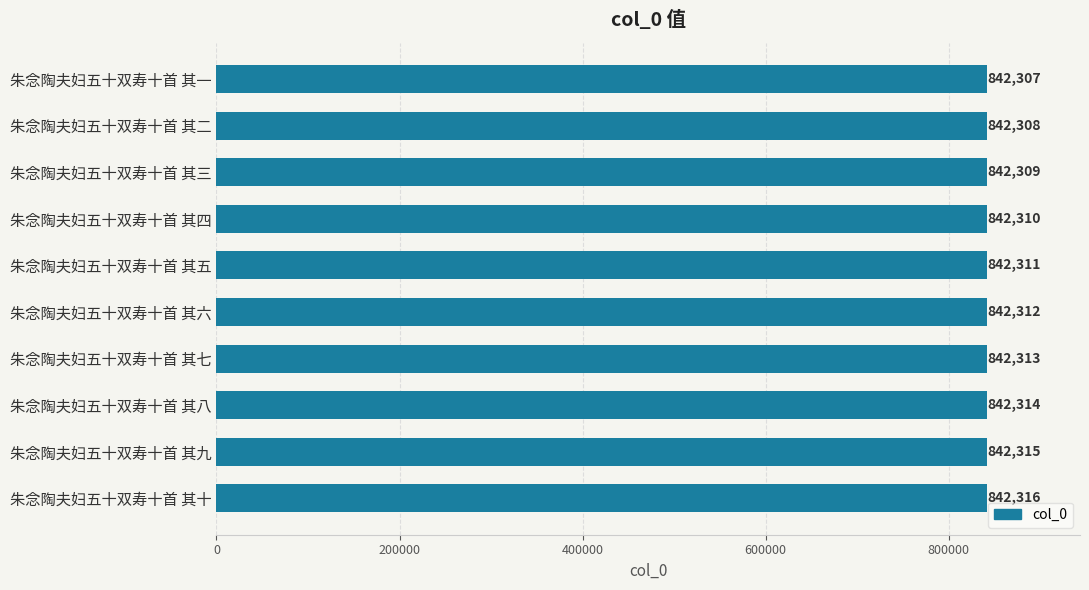

Reading top to bottom, list all the values displayed in this chart.

842307	842308	842309	842310	842311	842312	842313	842314	842315	842316